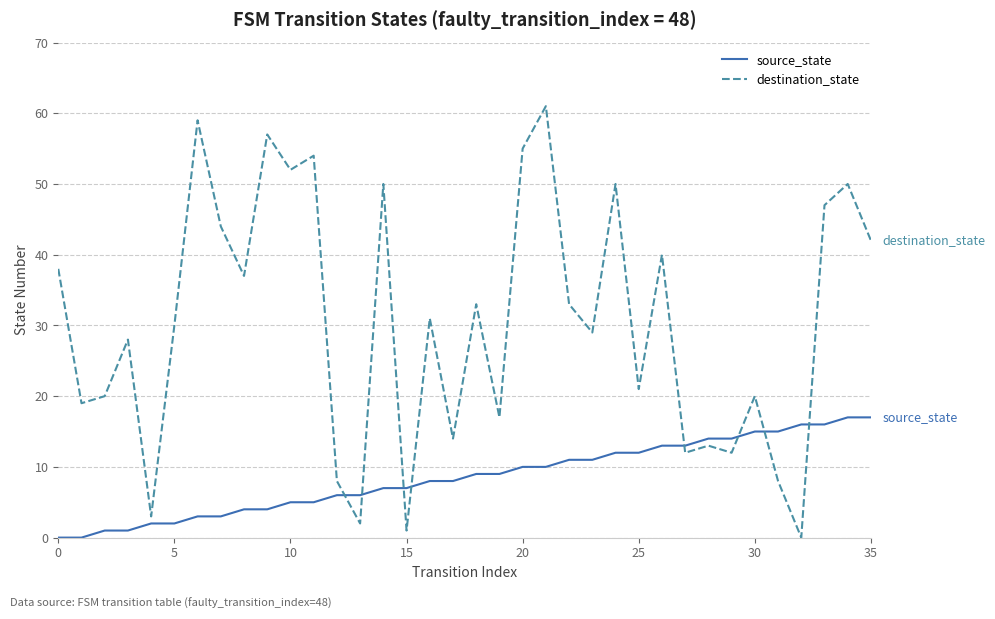

True or false: destination_state has more than 0 points higher than both neighbors.

True